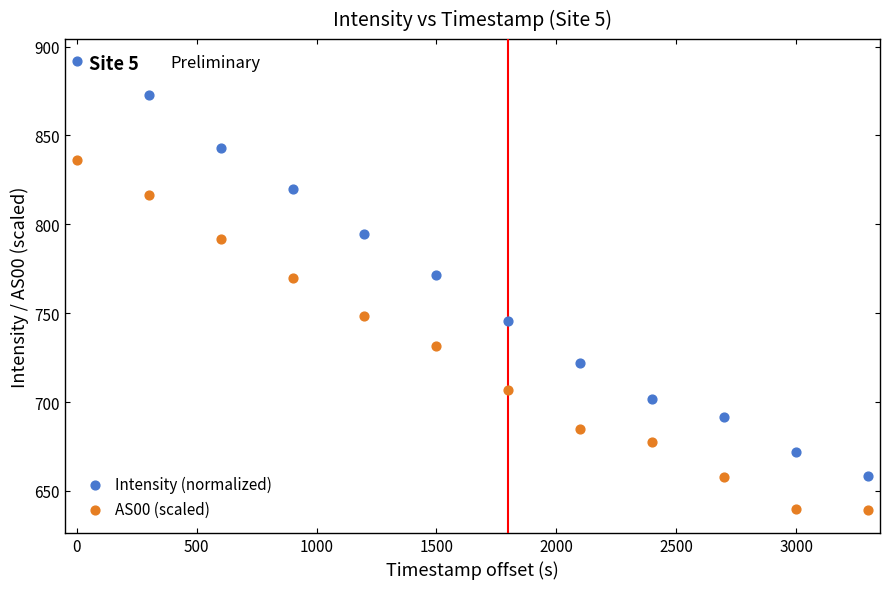

What is the X range (max minus min) for the scatter plot?

3300.0